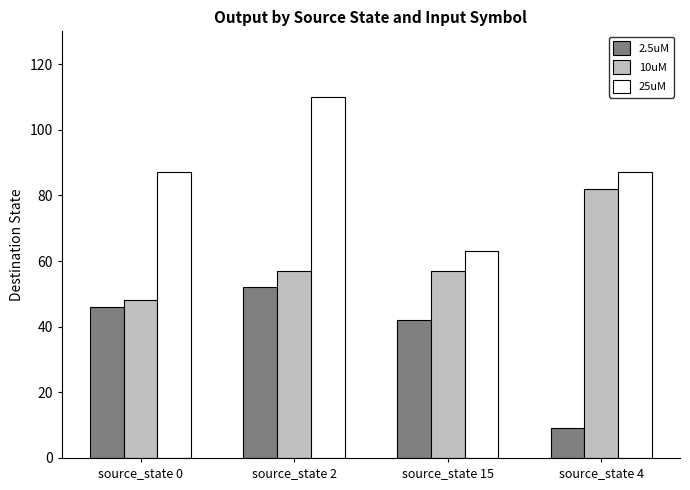

What position from the left is source_state 4?

4